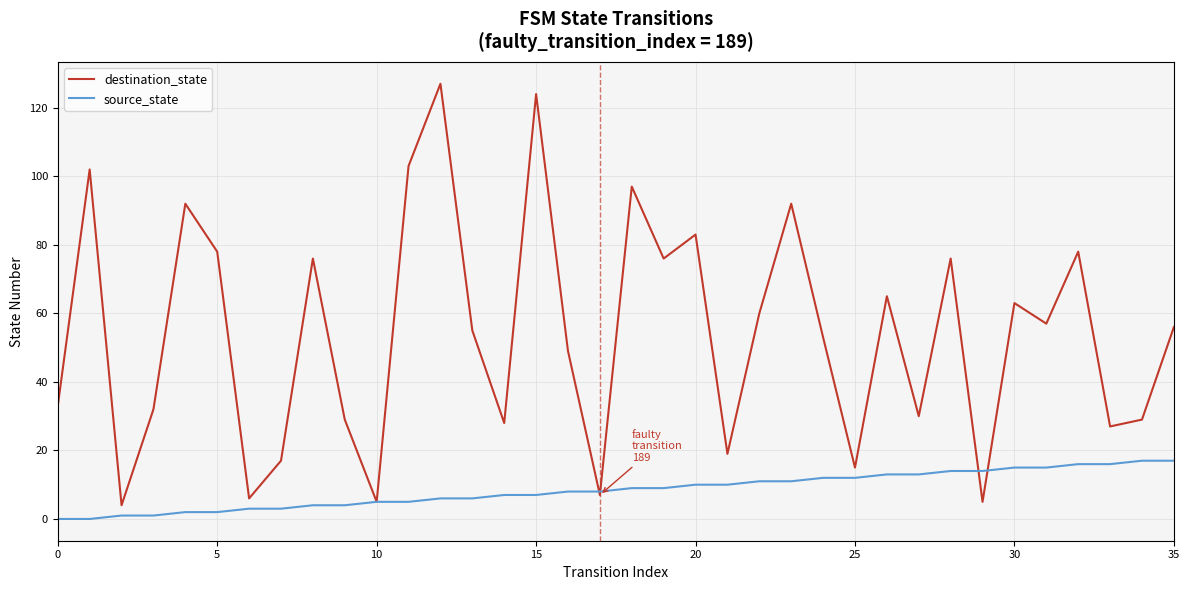

What is the maximum value shown in the chart?

127